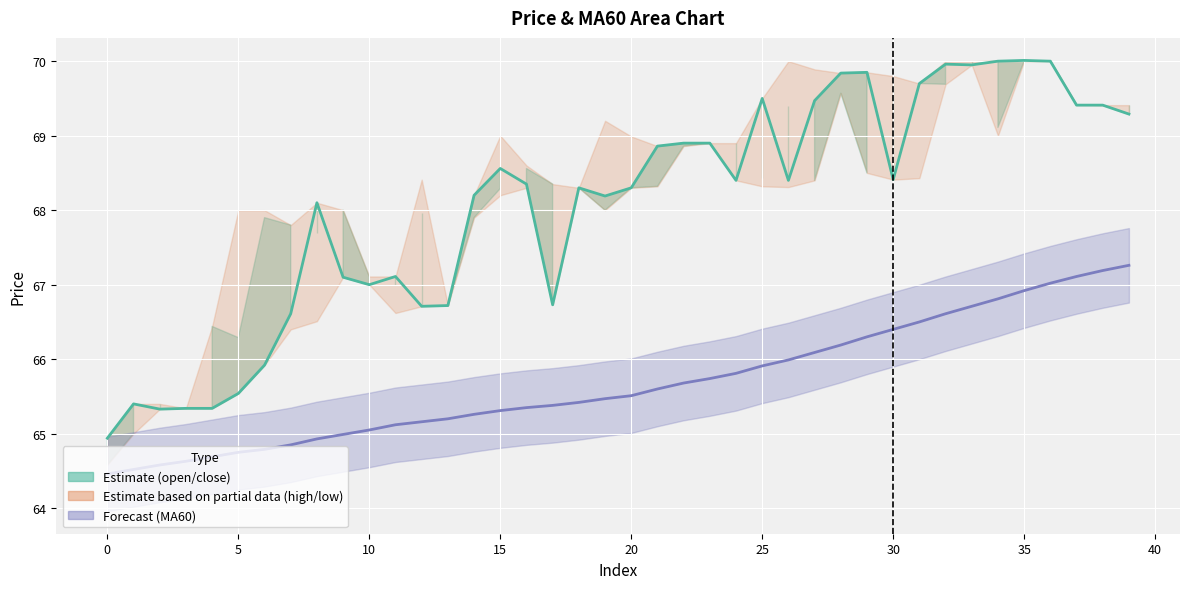

At 39, list the series in order from smallest to largest.

MA60, close